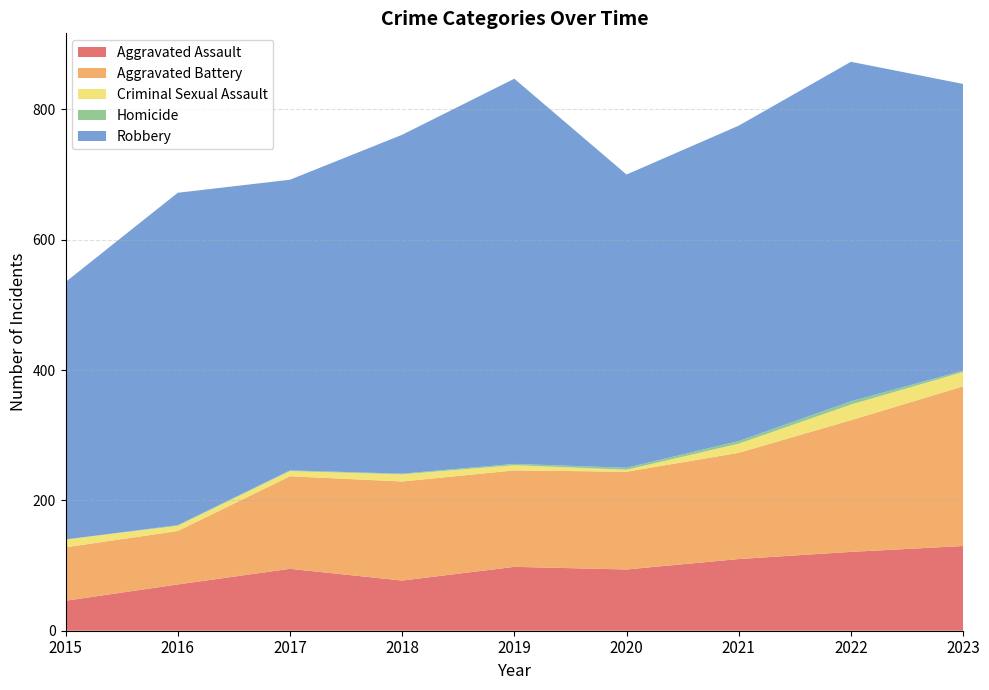

Reading right to left, list all the values displayed in this chart.

Aggravated Assault: 130	121	110	94	98	77	95	71	46
Aggravated Battery: 245	202	163	150	148	152	142	82	82
Criminal Sexual Assault: 22	24	14	3	8	11	8	8	12
Homicide: 2	5	4	3	2	1	1	1	0
Robbery: 440	521	484	450	591	520	446	510	395